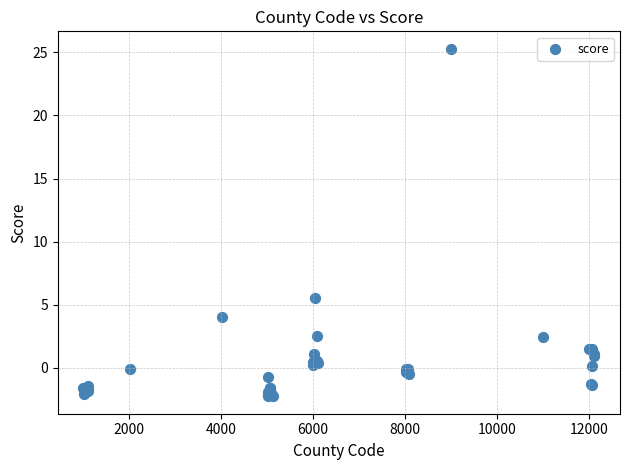

What Y value in the scatter plot is closest to 11?

5.5